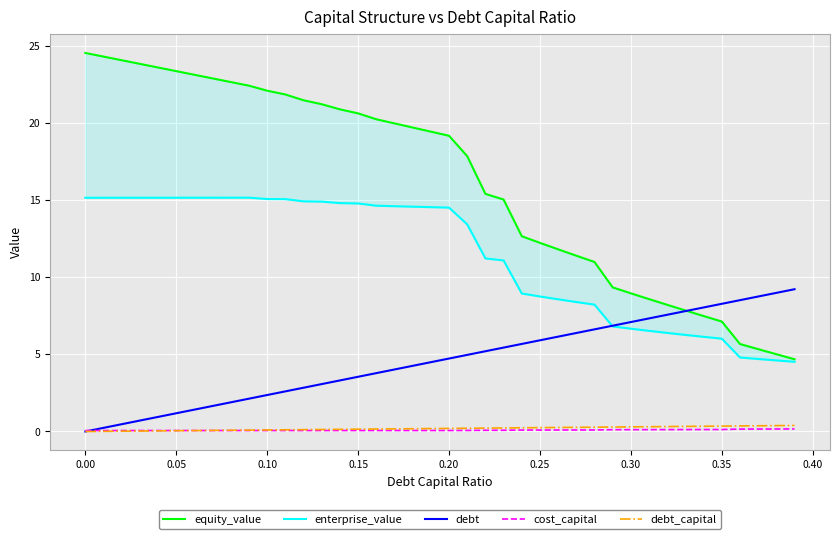

Is the value of debt at 0.35 greater than the value of cost_capital at 0.30?

Yes